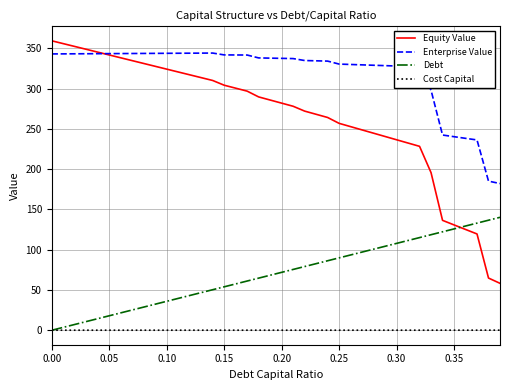

True or false: Cost Capital and Equity Value cross at least once.

False